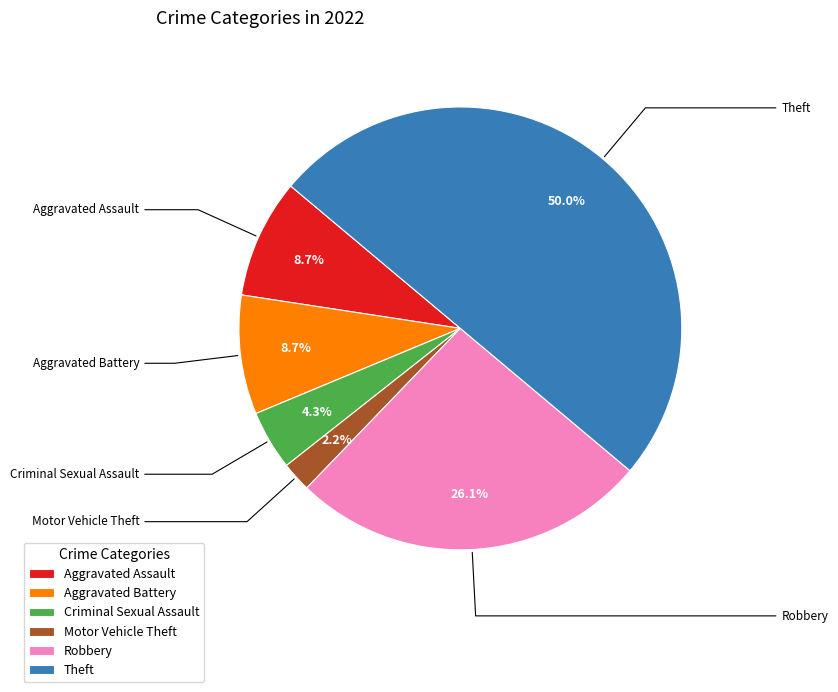

True or false: Aggravated Assault accounts for 9% of the total.

True